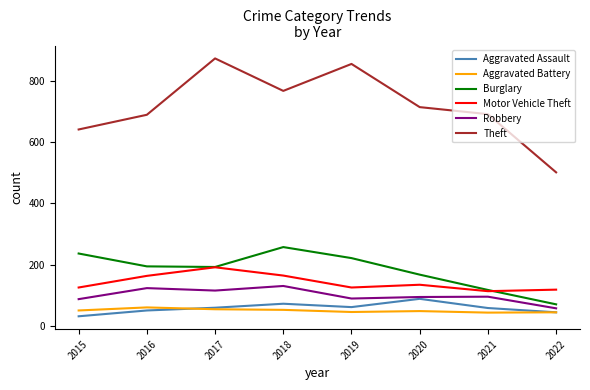

What is the minimum value shown in the chart?

31